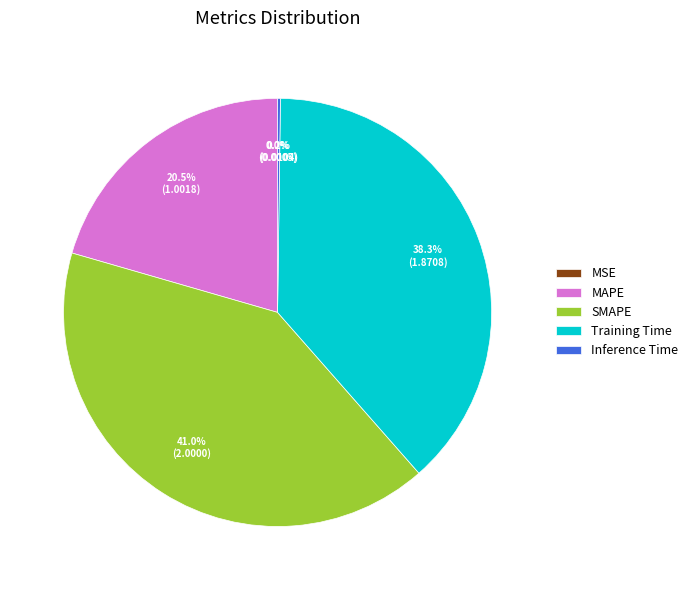

Is MAPE the majority of the pie?

No